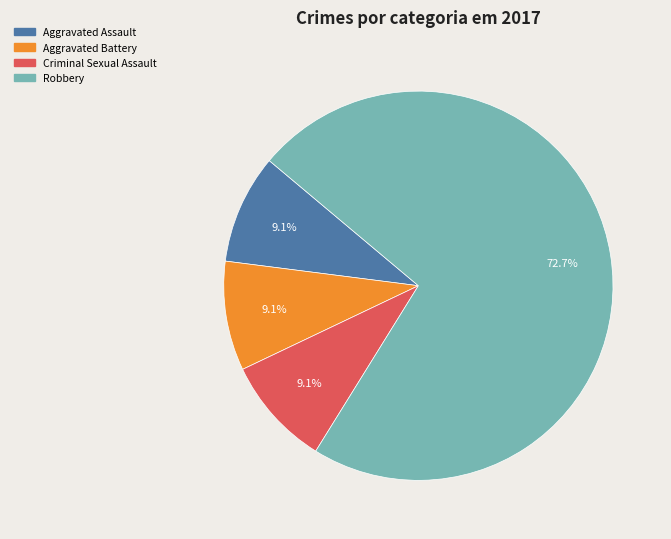

Does any single category account for the majority?

Yes